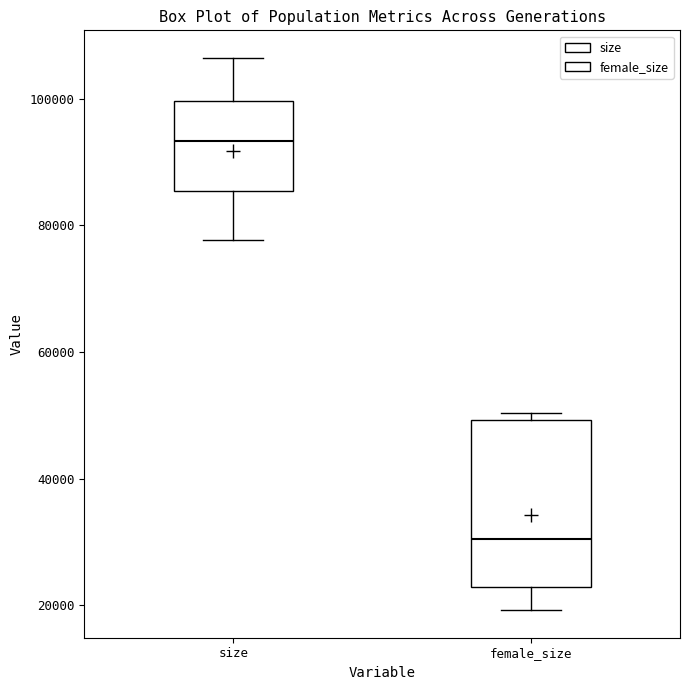

Reading left to right, transcribe this box plot: for each box, give where its median line is, the range the box spans, and where its two whiskers end, as read against the y-axis. The values are not printed on the chart, so give them approximately, as read against the axis.

size: median 94000, box 86000 to 100000, whiskers 78000 to 106000
female_size: median 30000, box 22000 to 50000, whiskers 20000 to 50000 (just above the box's upper edge)